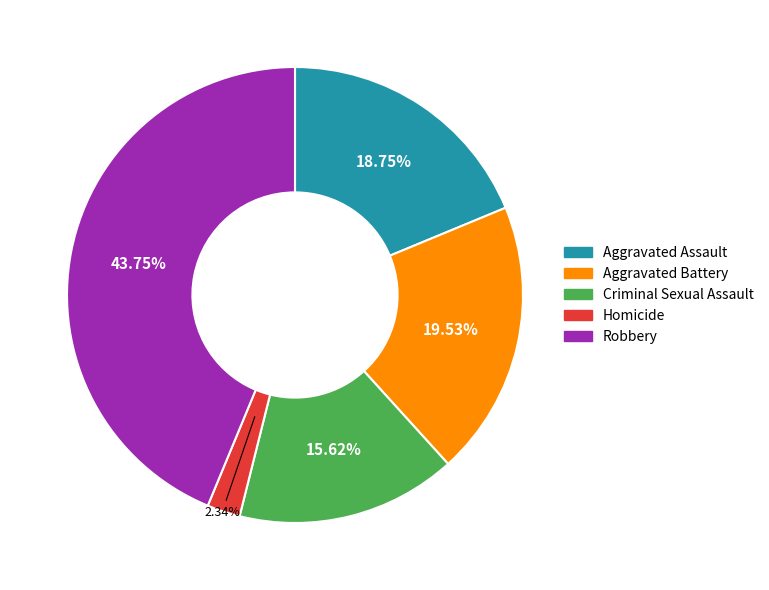

True or false: Criminal Sexual Assault accounts for 27% of the total.

False